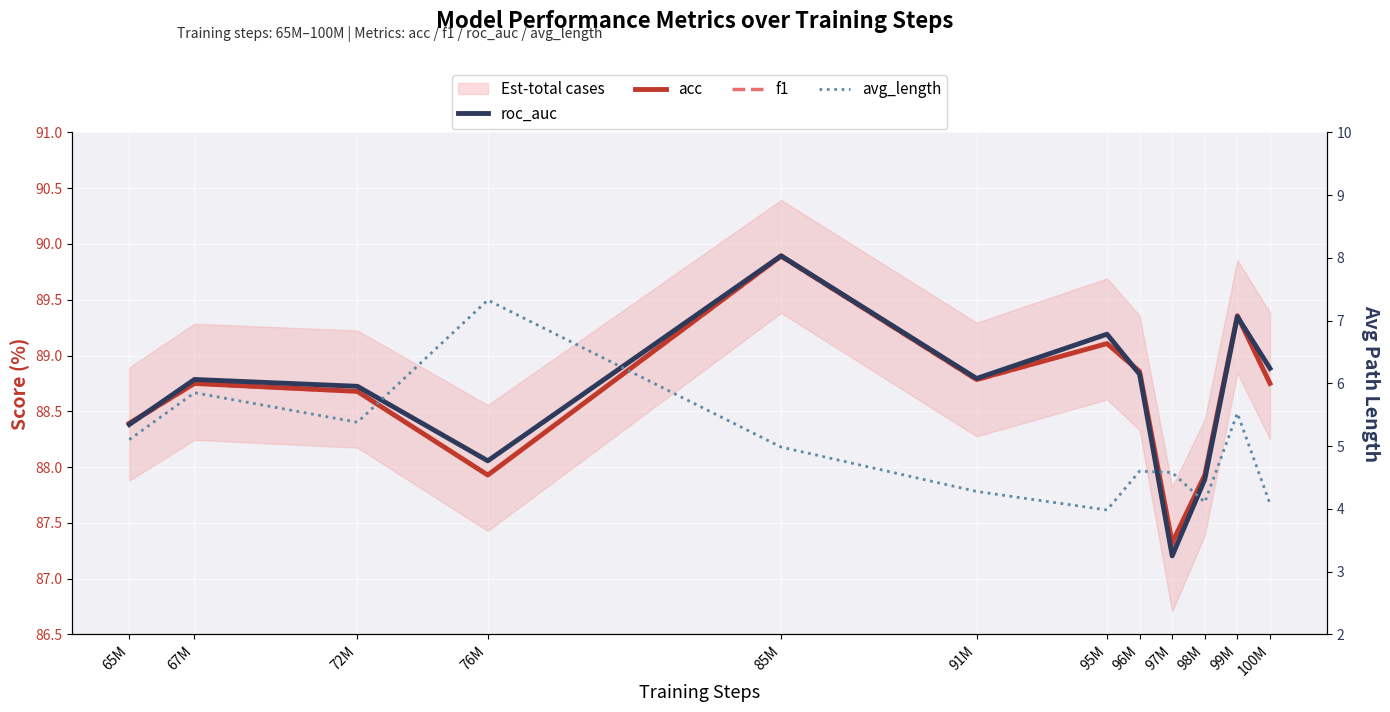

What is the value of the roc_auc point at the 11th from the left?

89.3